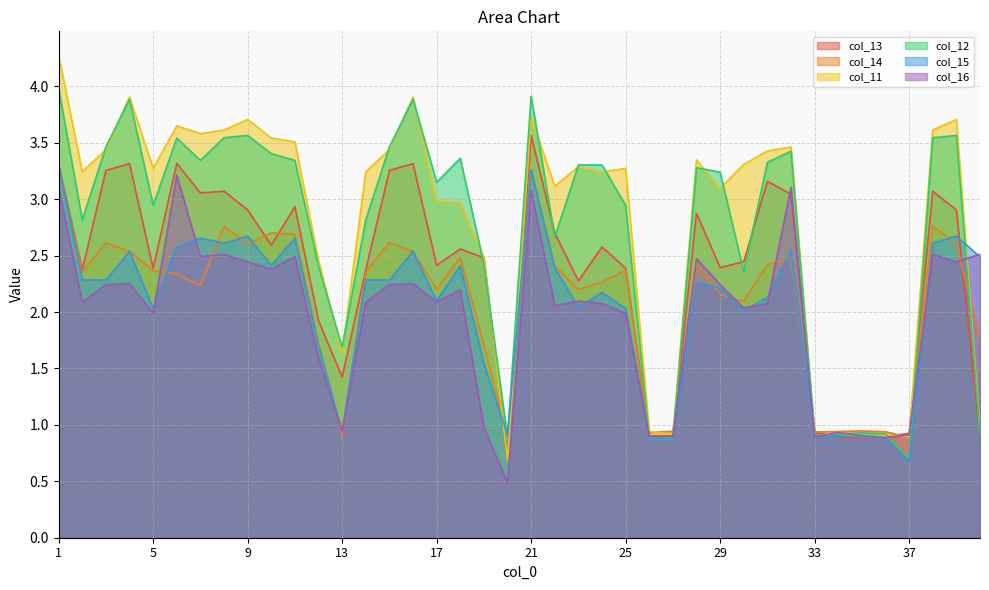

What is the maximum value shown in the chart?

4.3